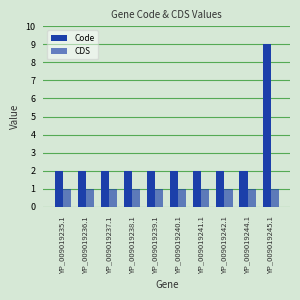

Which category has the lowest value in the CDS series?

YP_009019235.1